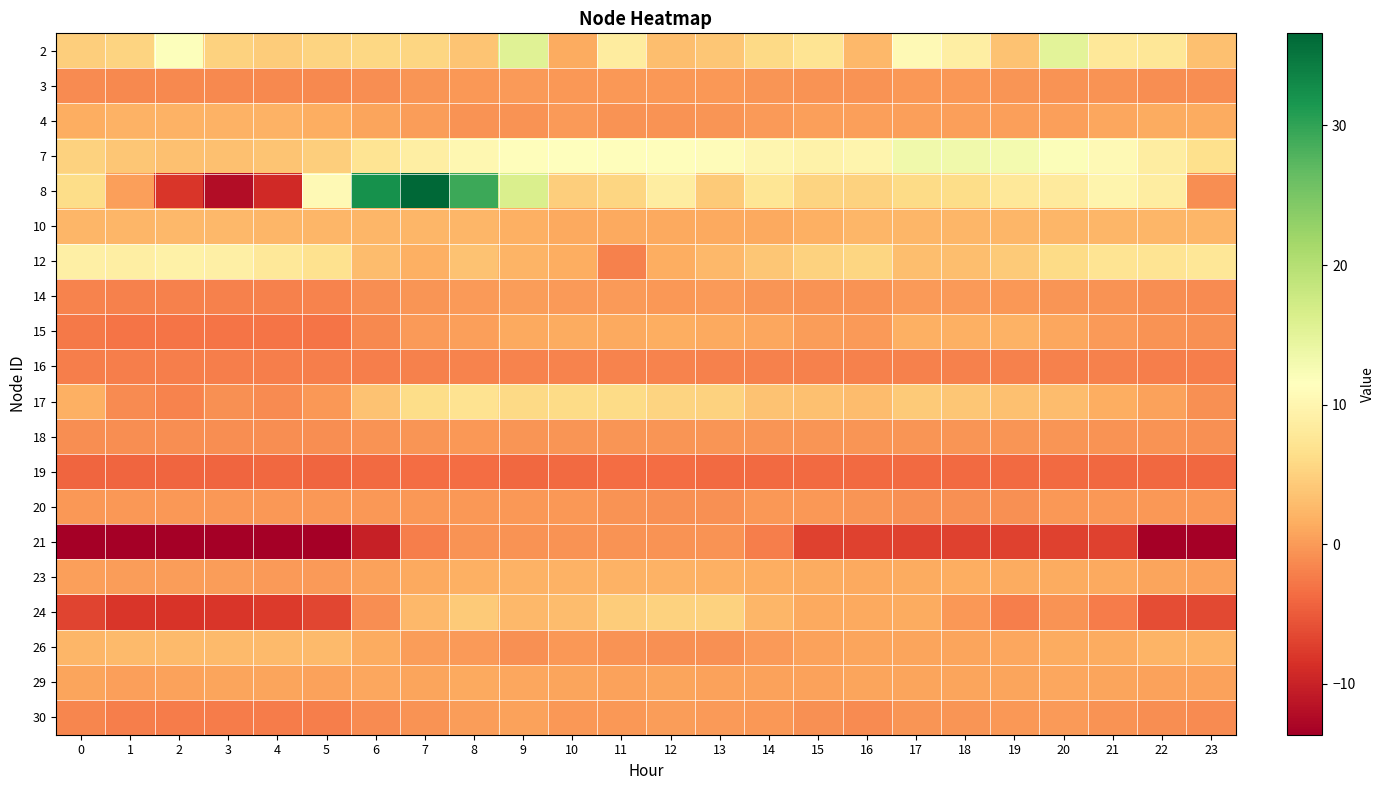

Which has a higher value, 1 or 18?

18